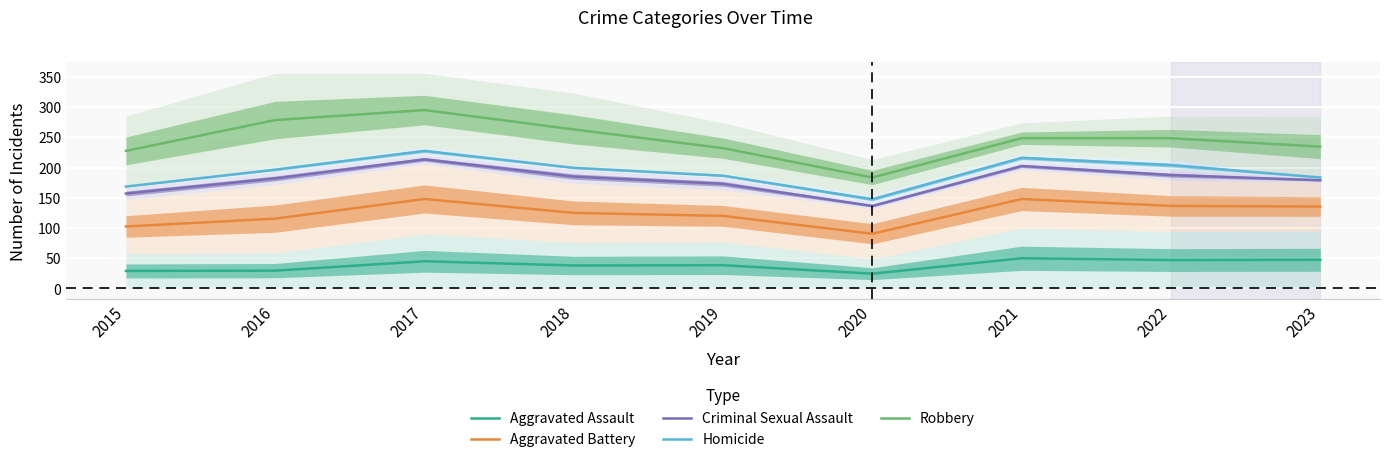

Which series has the widest spread of values?

Robbery